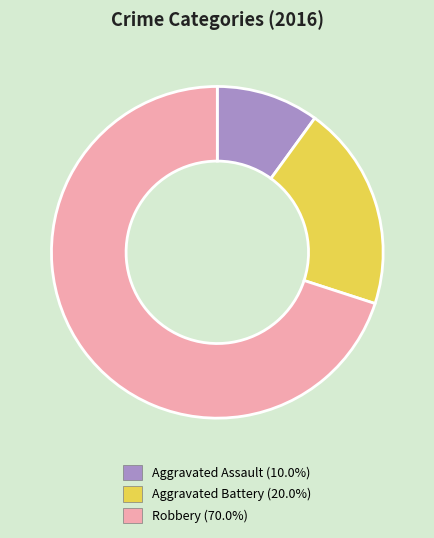

Which slice is the largest?

Robbery